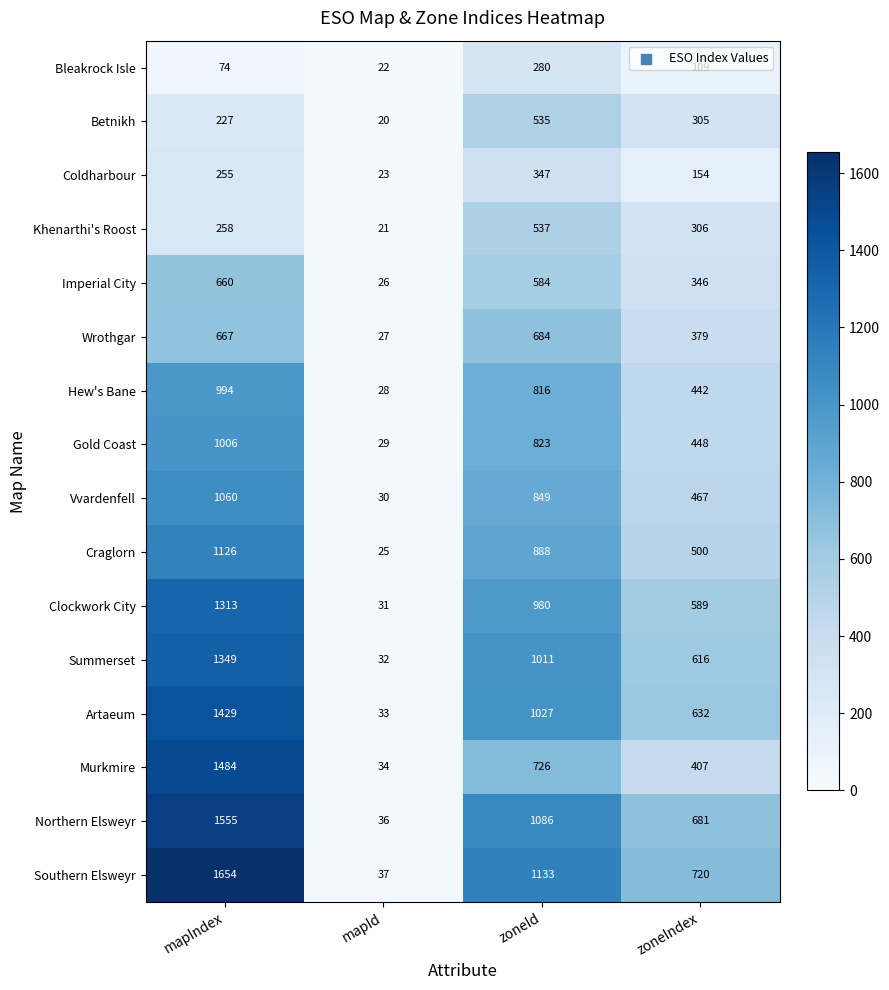

Is it true that Coldharbour equals 347 at zoneId?

True